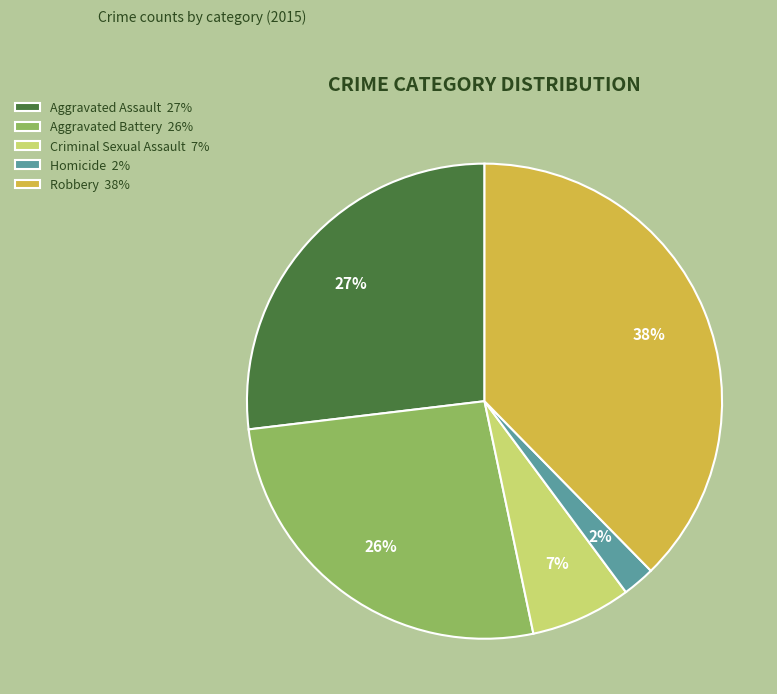

Approximately how many times larger is the value at Aggravated Assault 27% compared to Criminal Sexual Assault 7%?

3.9